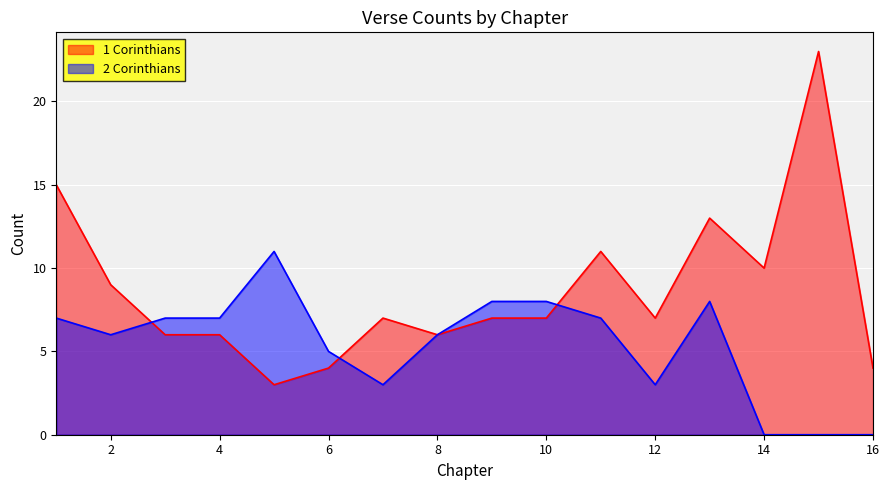

Which category has the highest value in the 2 Corinthians series?

5